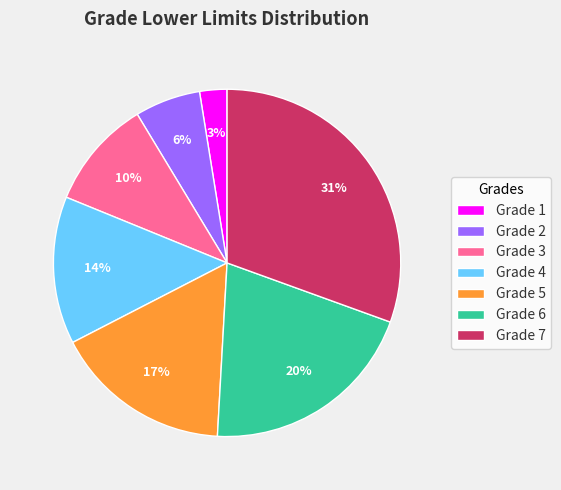

Which slice is the smallest?

Grade 1